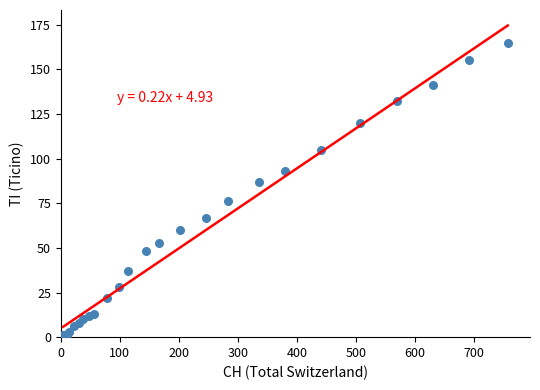

What Y value in the scatter plot is closest to 83?

87